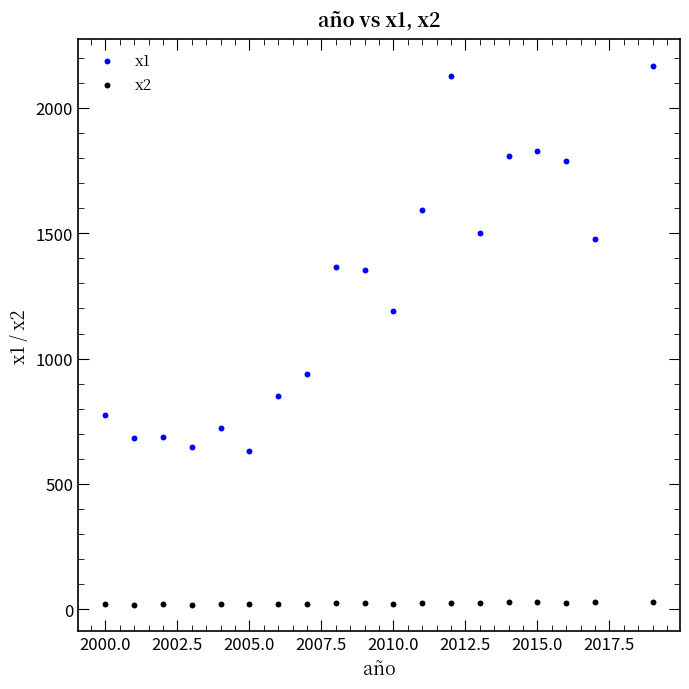

Which series contains the highest Y value?

x1